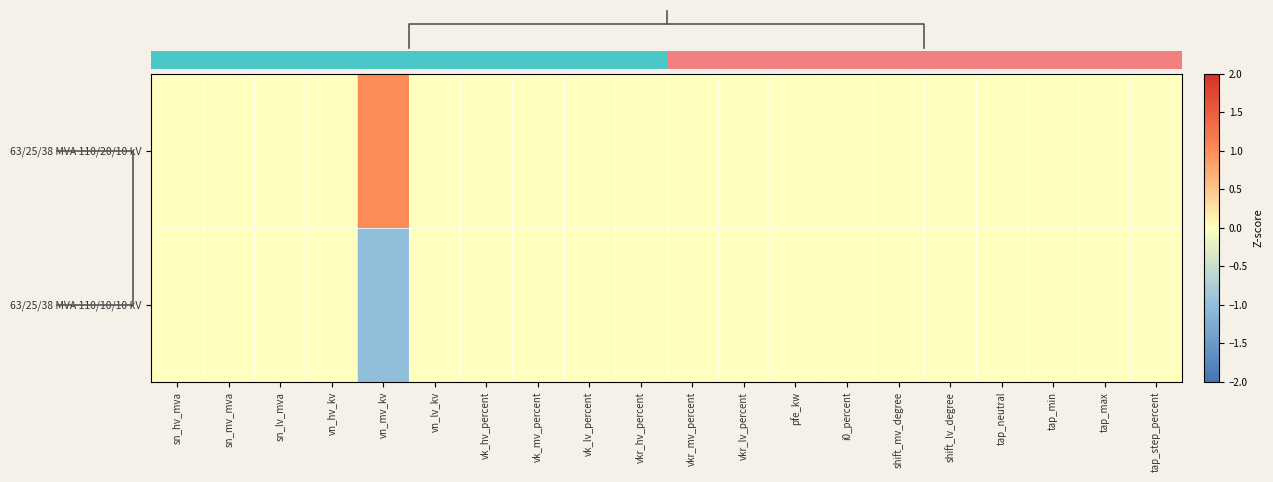

Which series changed the most between sn_hv_mva and vk_mv_percent?

63/25/38 MVA 110/20/10 kV